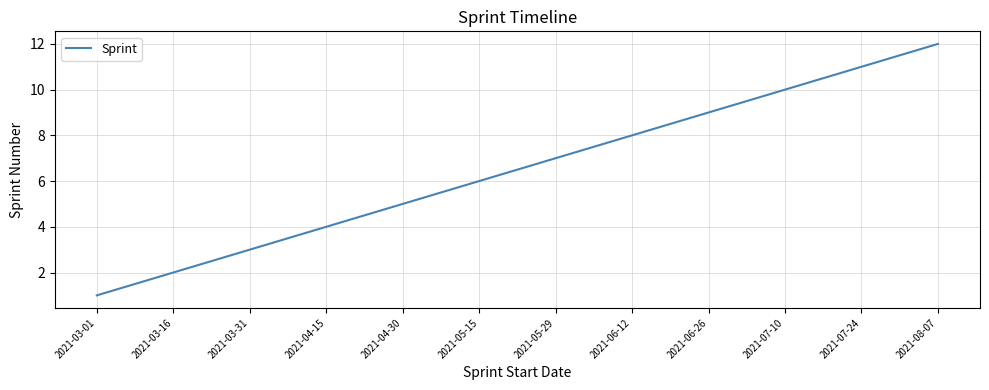

Between 2021-07-24 and 2021-03-01, which is larger?

2021-07-24